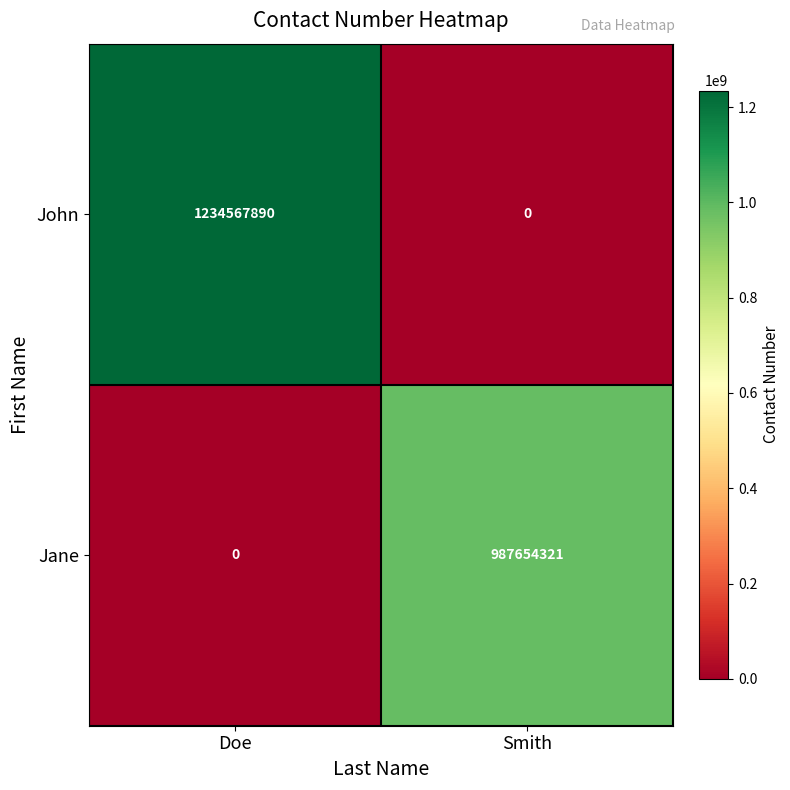

How many values in John are above zero?

1